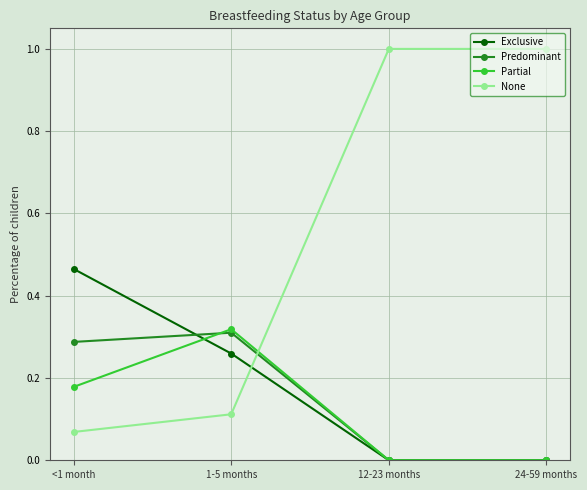

Which series changed the most between <1 month and 12-23 months?

None